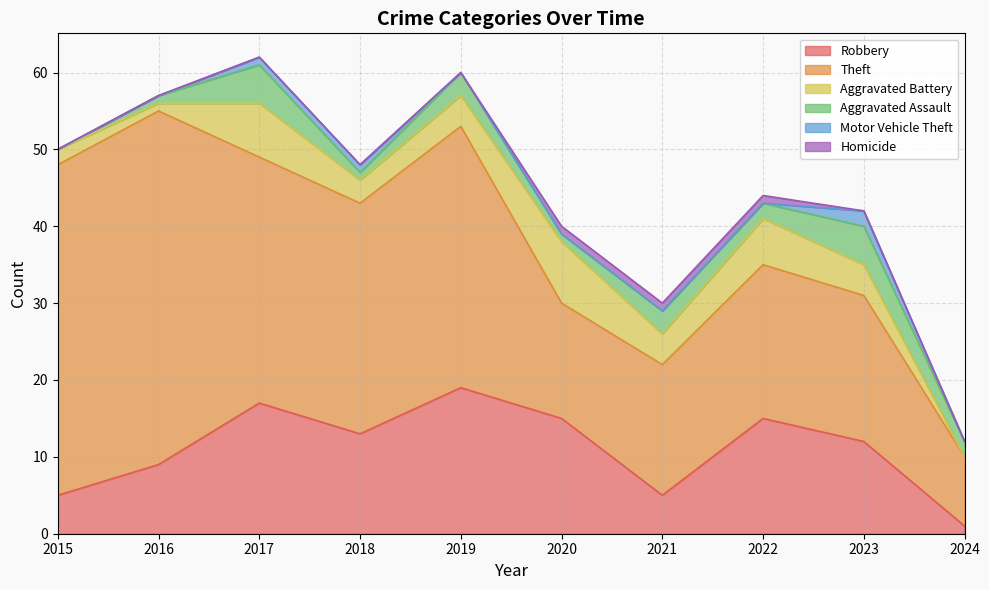

What is the greatest value displayed?

46